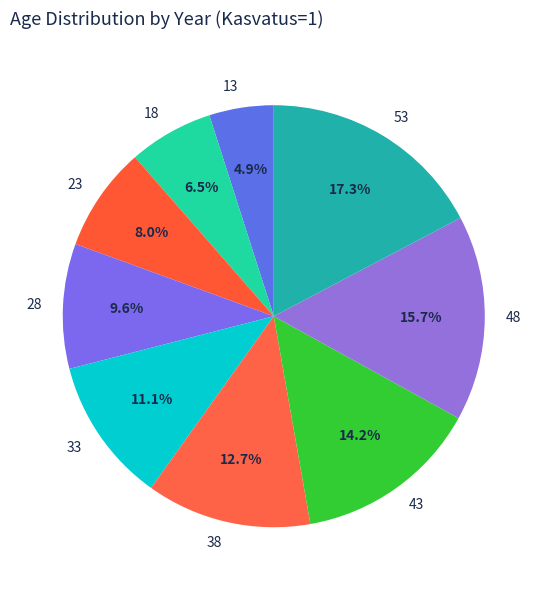

What percentage is the 13 slice, to the nearest percent?

5%